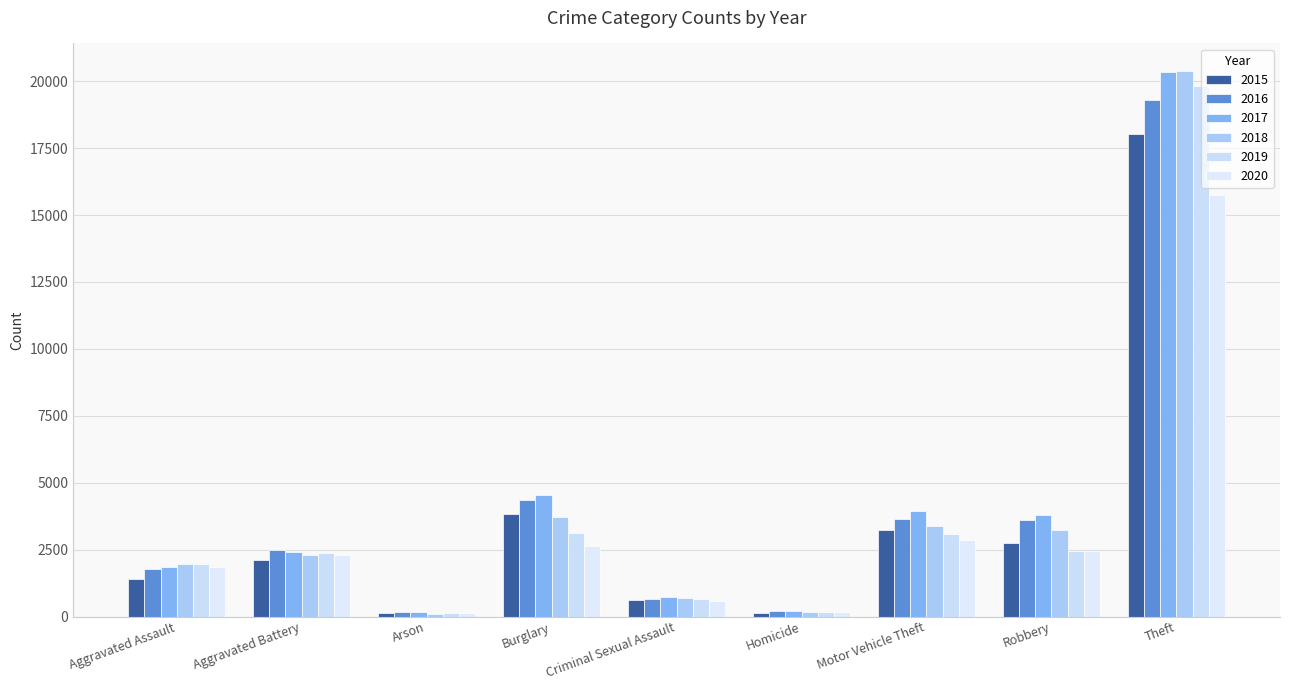

Reading left to right, what are all the values shown in this chart?

2015: Aggravated Assault=1416	Aggravated Battery=2103	Arson=132	Burglary=3826	Criminal Sexual Assault=615	Homicide=133	Motor Vehicle Theft=3241	Robbery=2762	Theft=18013
2016: Aggravated Assault=1788	Aggravated Battery=2483	Arson=168	Burglary=4344	Criminal Sexual Assault=650	Homicide=213	Motor Vehicle Theft=3633	Robbery=3612	Theft=19298
2017: Aggravated Assault=1867	Aggravated Battery=2409	Arson=162	Burglary=4525	Criminal Sexual Assault=735	Homicide=207	Motor Vehicle Theft=3934	Robbery=3793	Theft=20329
2018: Aggravated Assault=1949	Aggravated Battery=2289	Arson=107	Burglary=3709	Criminal Sexual Assault=675	Homicide=173	Motor Vehicle Theft=3367	Robbery=3224	Theft=20392
2019: Aggravated Assault=1948	Aggravated Battery=2369	Arson=120	Burglary=3105	Criminal Sexual Assault=667	Homicide=155	Motor Vehicle Theft=3096	Robbery=2437	Theft=19830
2020: Aggravated Assault=1846	Aggravated Battery=2286	Arson=122	Burglary=2631	Criminal Sexual Assault=567	Homicide=184	Motor Vehicle Theft=2848	Robbery=2460	Theft=15743